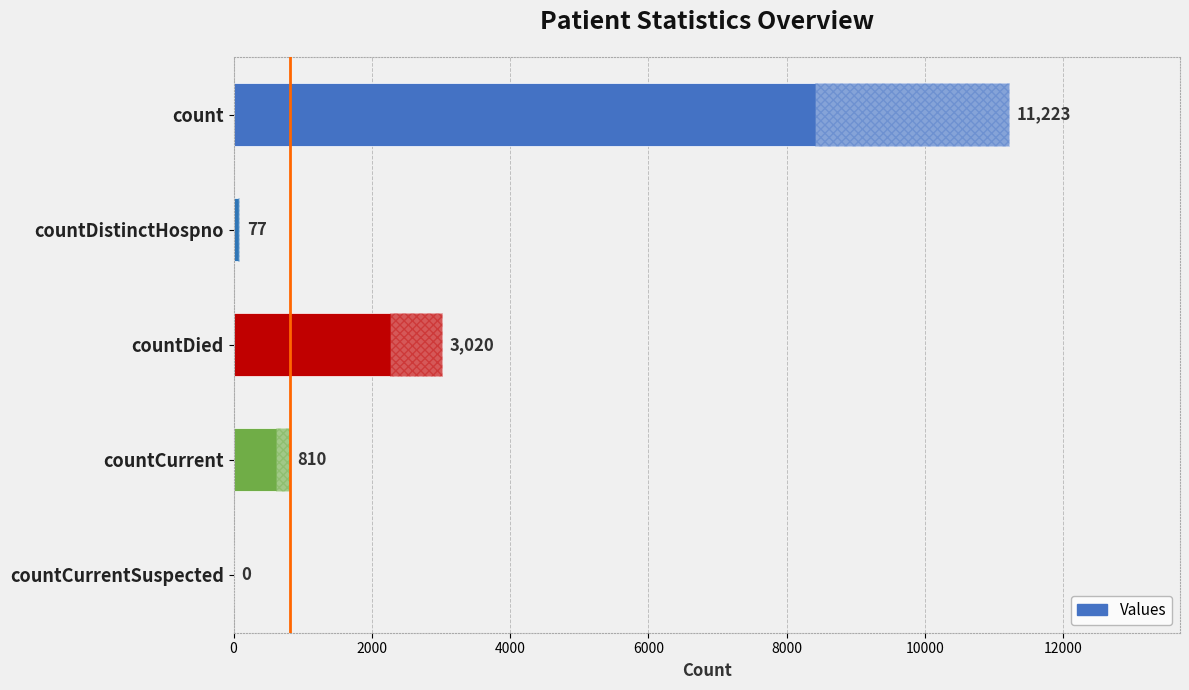

Reading bottom to top, transcribe all the data shown in this chart.

countCurrentSuspected=0	countCurrent=810	countDied=3020	countDistinctHospno=77	count=11223